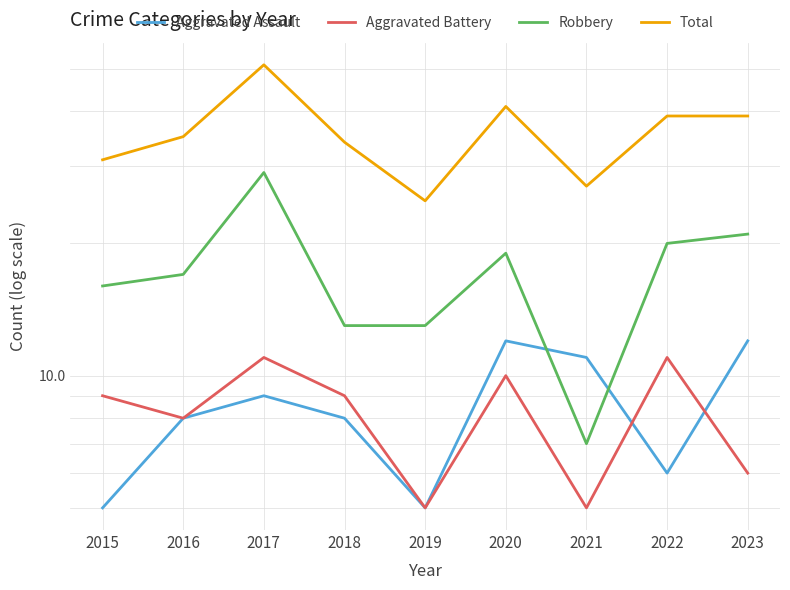

In Aggravated Battery, how many points are higher than both neighbors (excluding endpoints)?

3